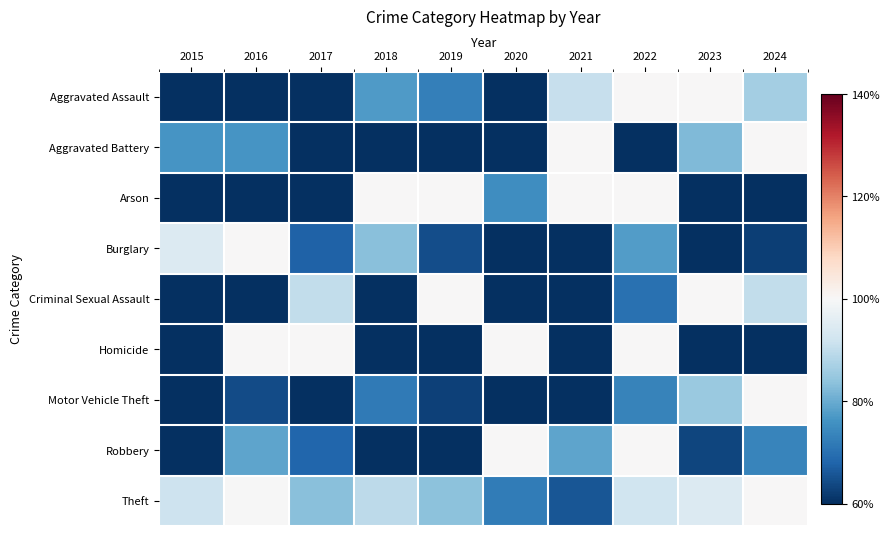

List the series in order of their peak value, highest first.

Aggravated Assault, Aggravated Battery, Arson, Burglary, Criminal Sexual Assault, Homicide, Motor Vehicle Theft, Robbery, Theft